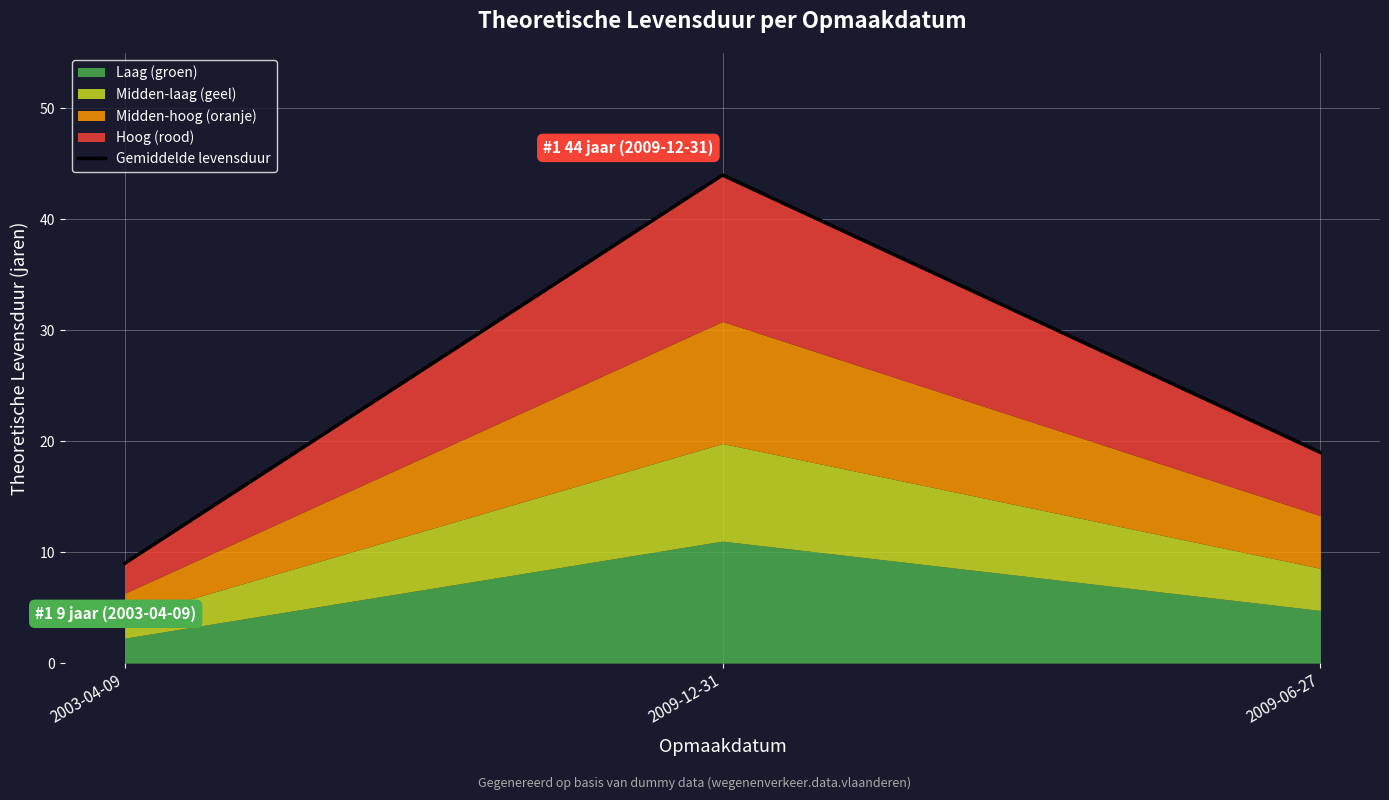

What is the label of the 2nd point from the left?

2009-12-31